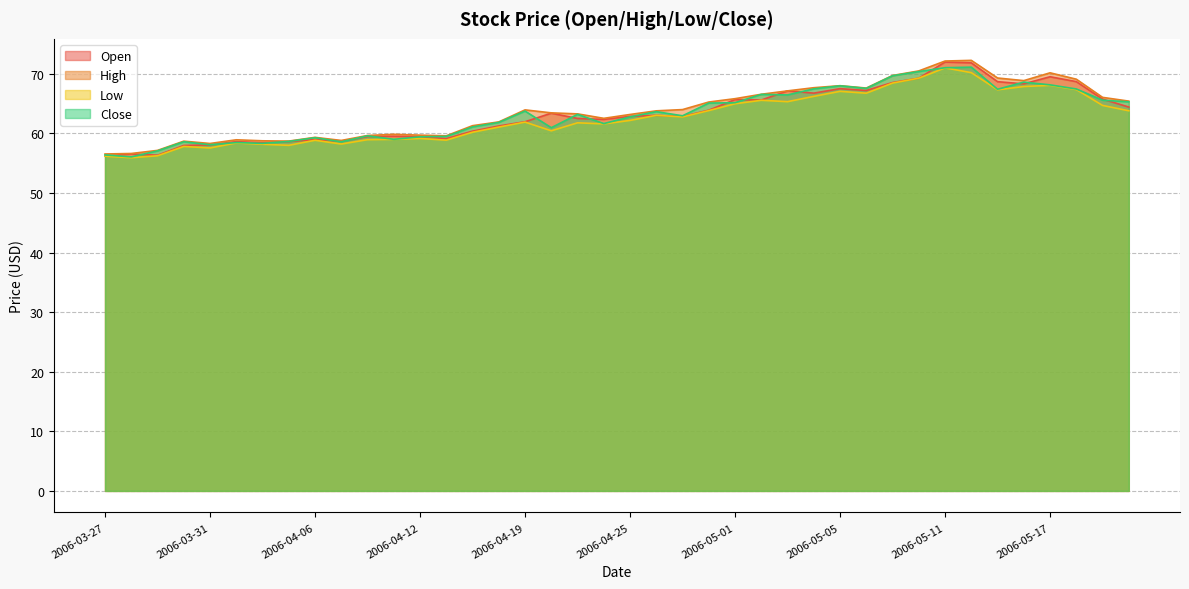

Rank the series by their maximum value, from highest to lowest.

High, Open, Close, Low